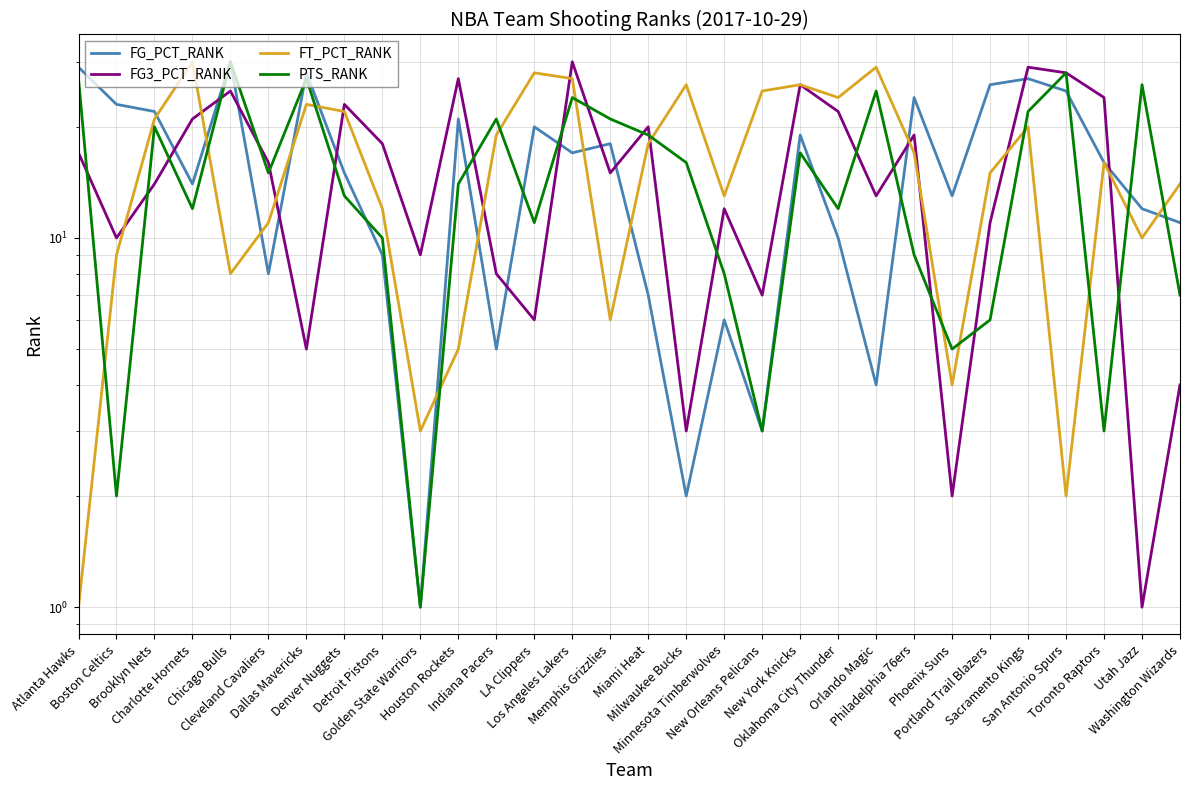

How many interior local peaks does the PTS_RANK series have?

9